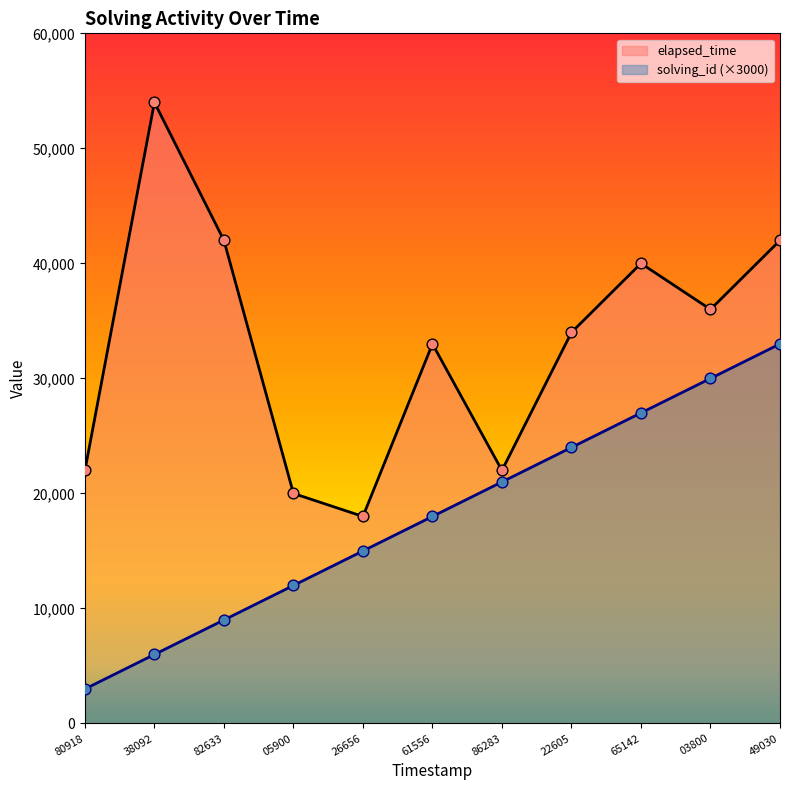

Which series contains the highest Y value?

elapsed_time